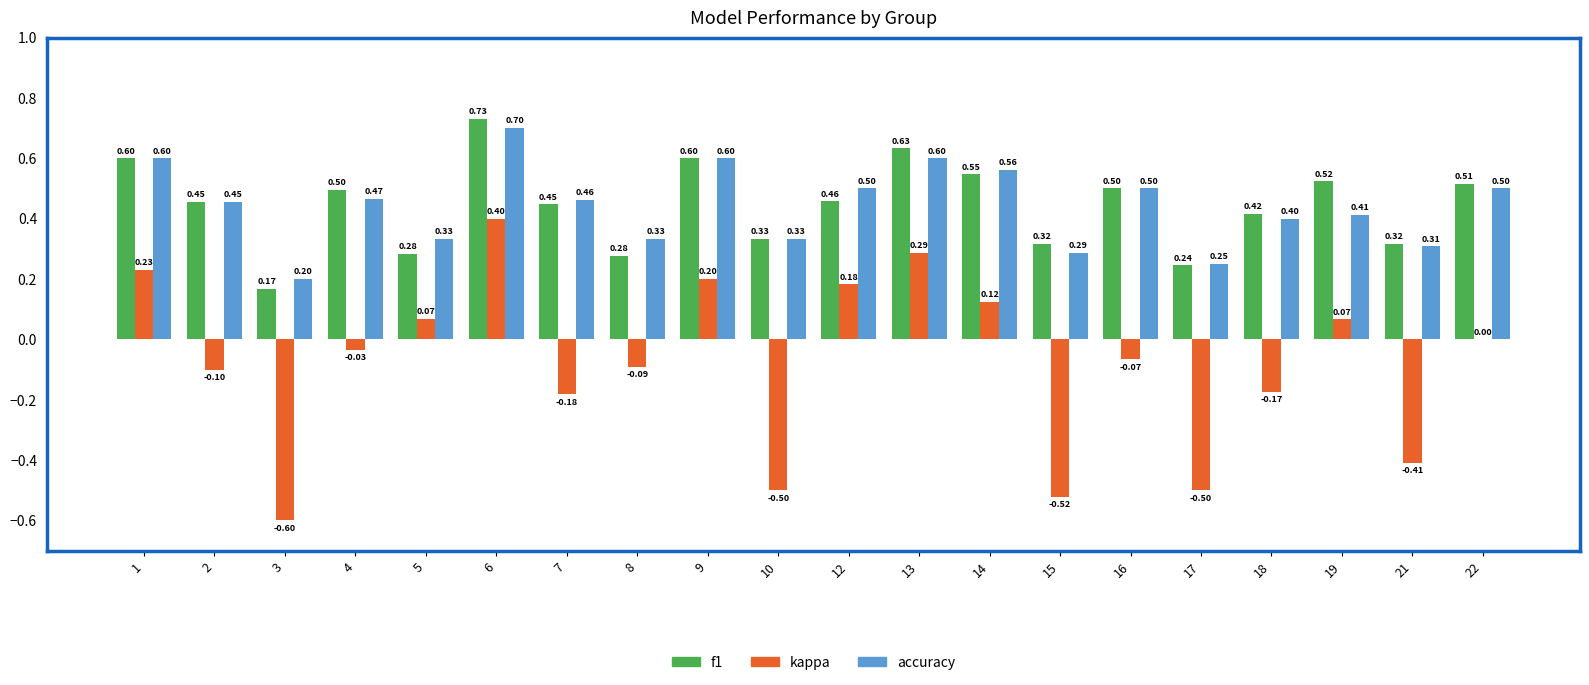

What value does the f1 series have at 4?

0.5